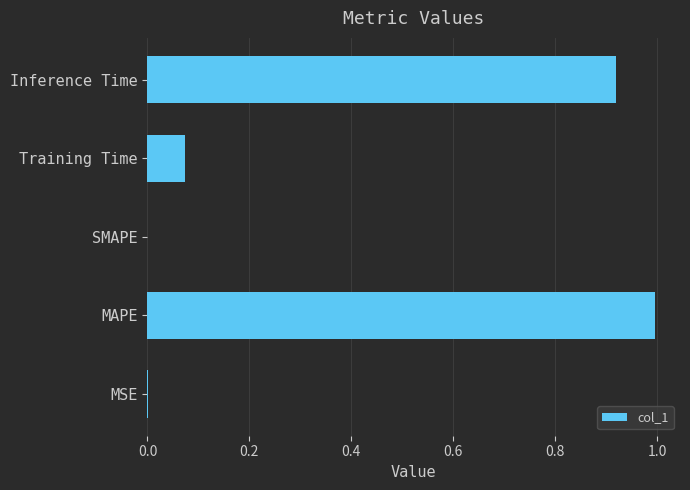

The value at SMAPE is 0.0. True or false?

True